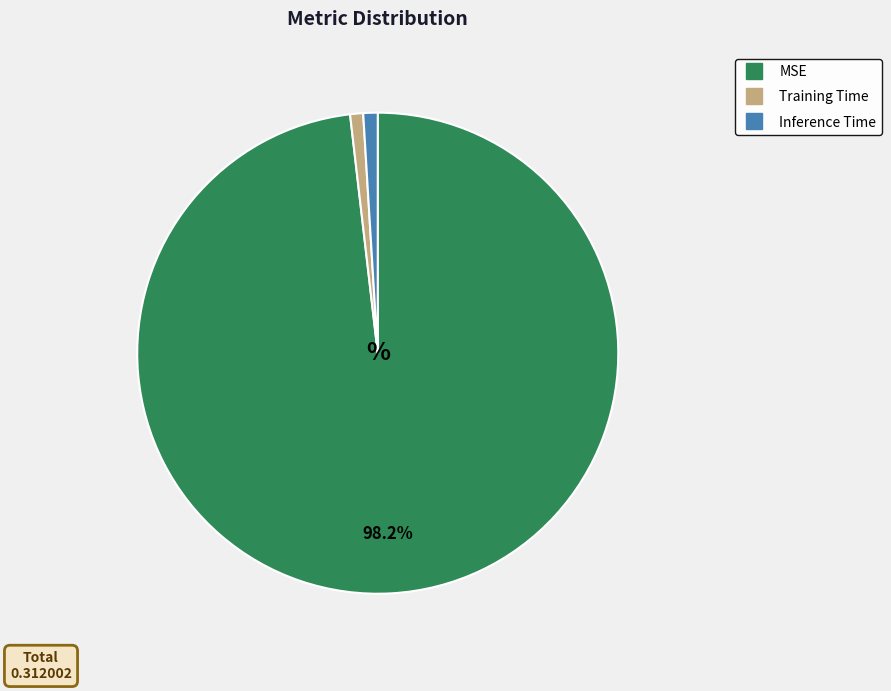

To the nearest percent, what is the difference between the largest and smallest slice percentages?

97%